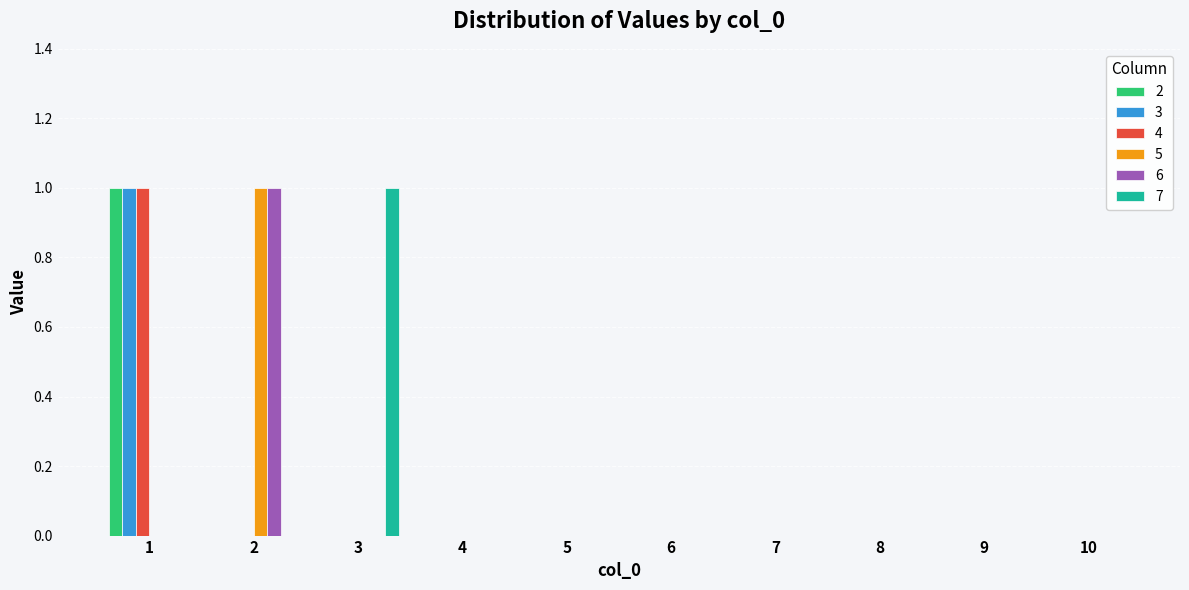

Count the 3 values in the range 0 to 1.

10